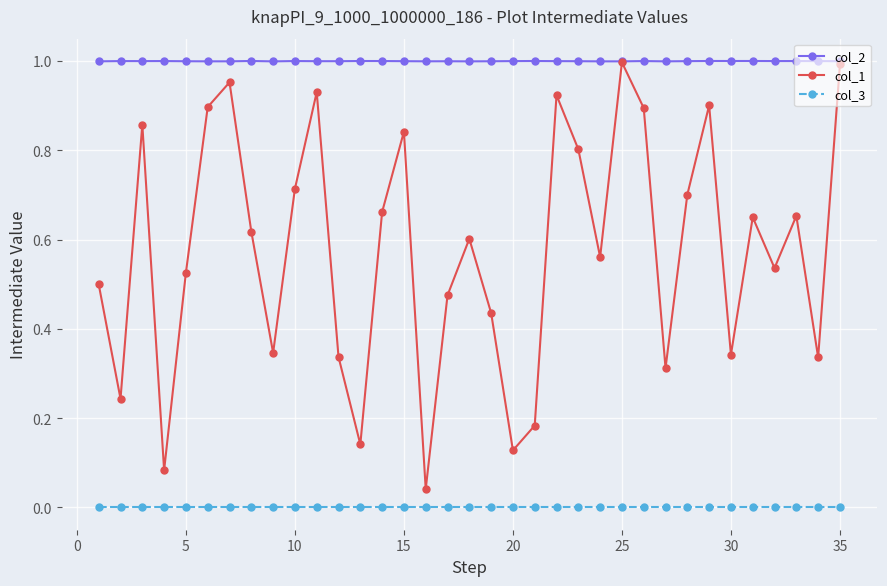

Rank the series by their average value, from highest to lowest.

col_2, col_1, col_3